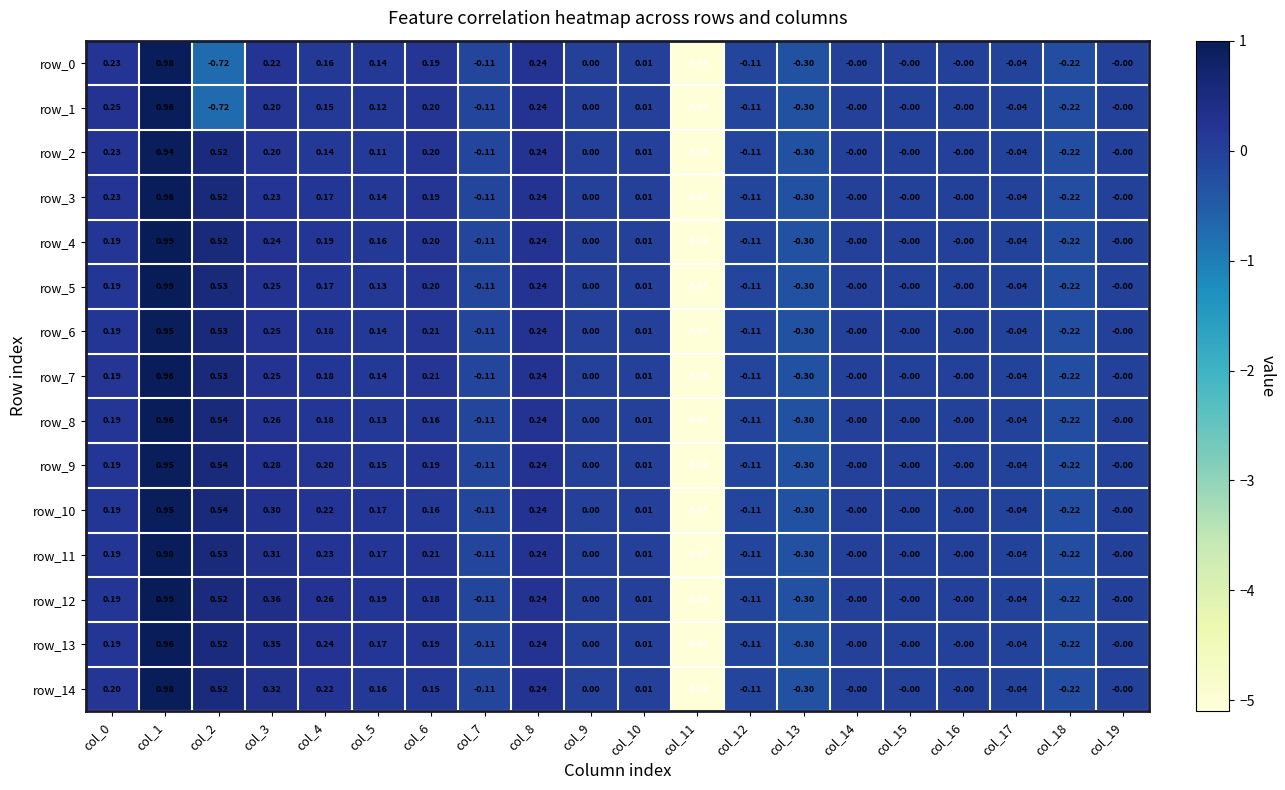

How many data points does each series have?

20